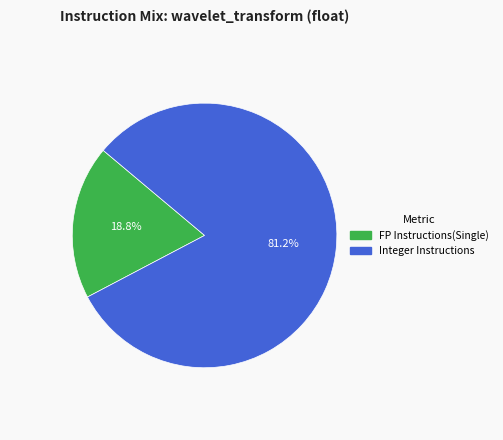

Count the number of slices in the pie.

2